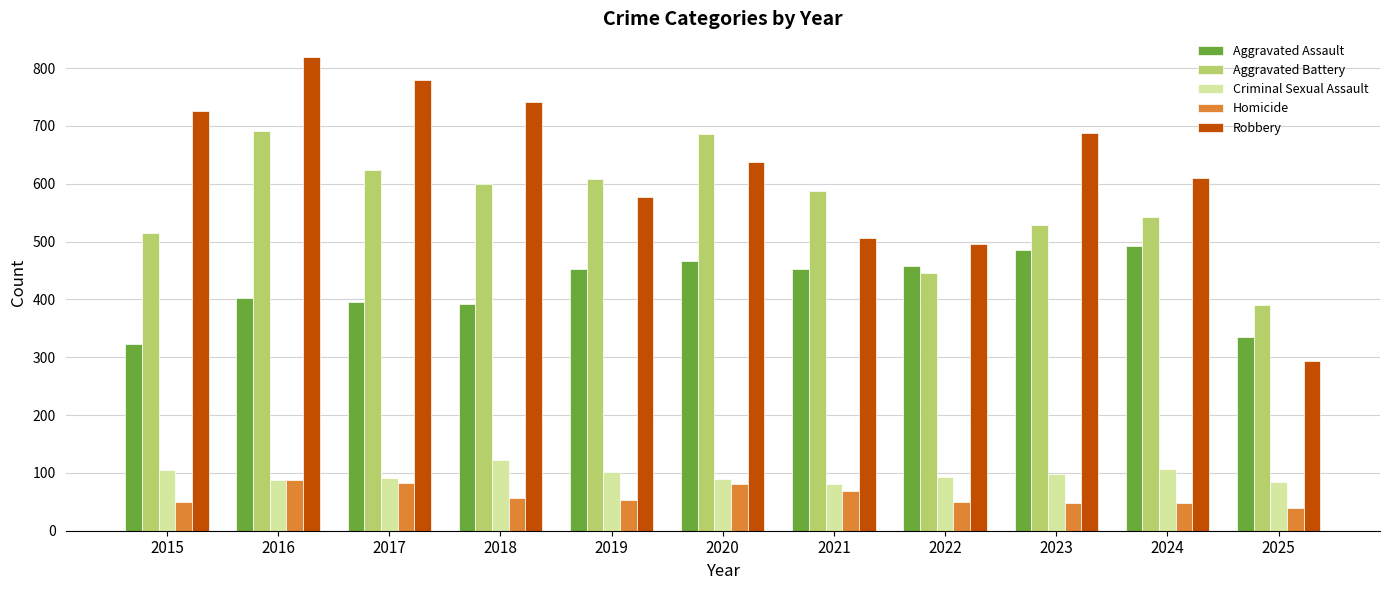

What is the minimum value shown in the chart?

40